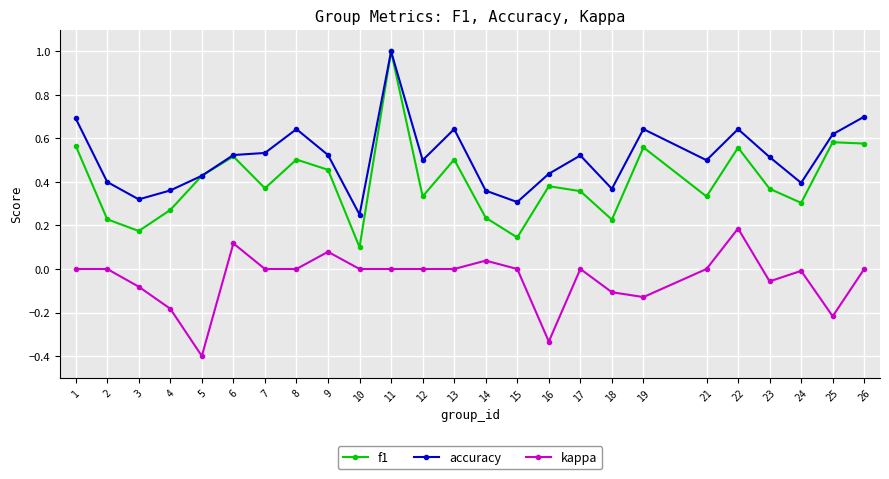

Which series has the largest range (max minus min)?

f1